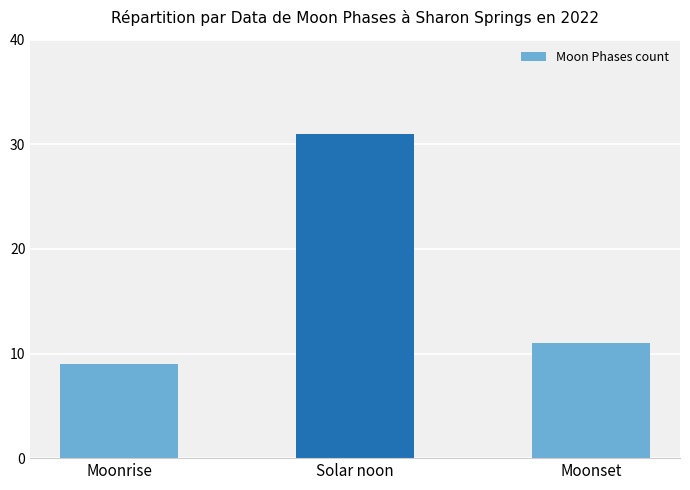

How many distinct data groups are displayed?

1